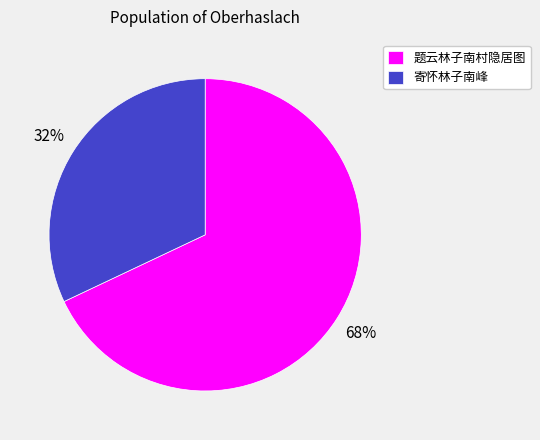

Do 题云林子南村隐居图 and 寄怀林子南峰 together represent more than half of the pie?

Yes